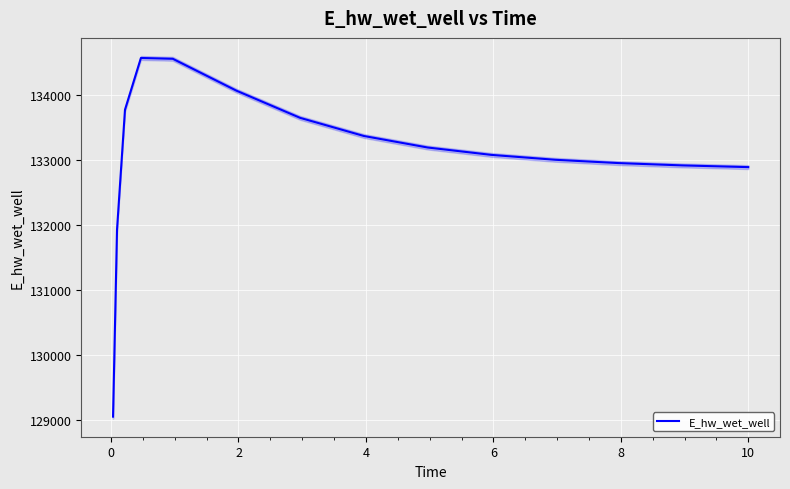

What is the difference between the second highest and second lowest values?

2627.9